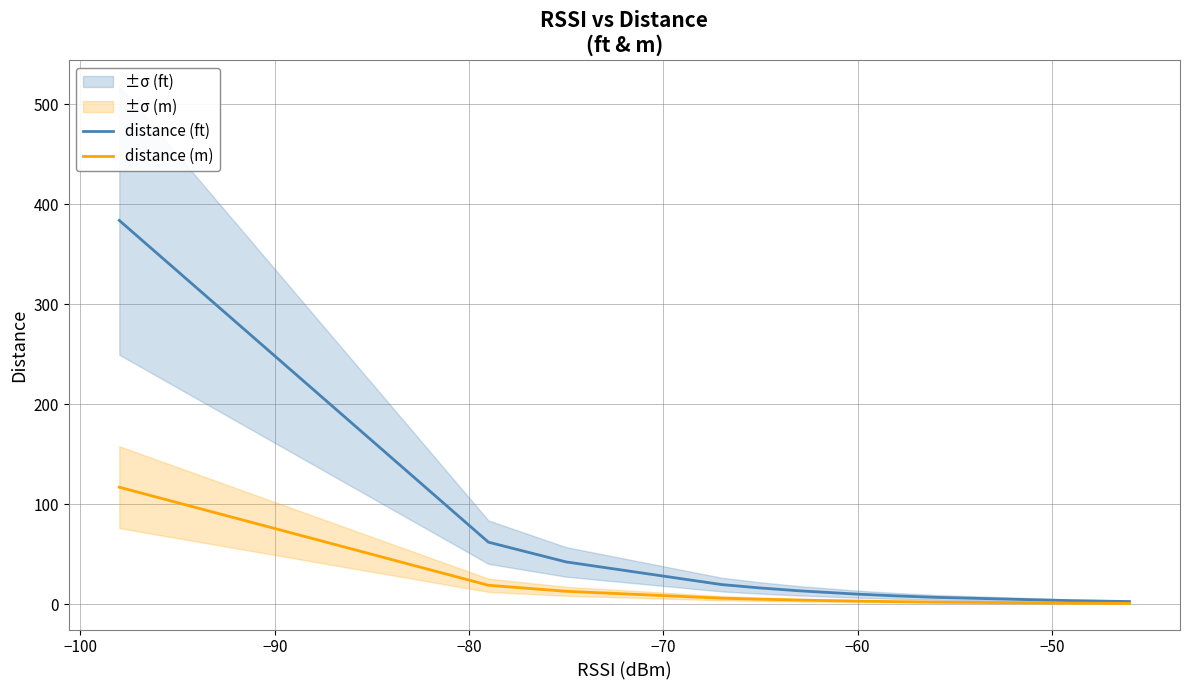

Rank the series by their maximum value, from highest to lowest.

distance (ft), distance (m)